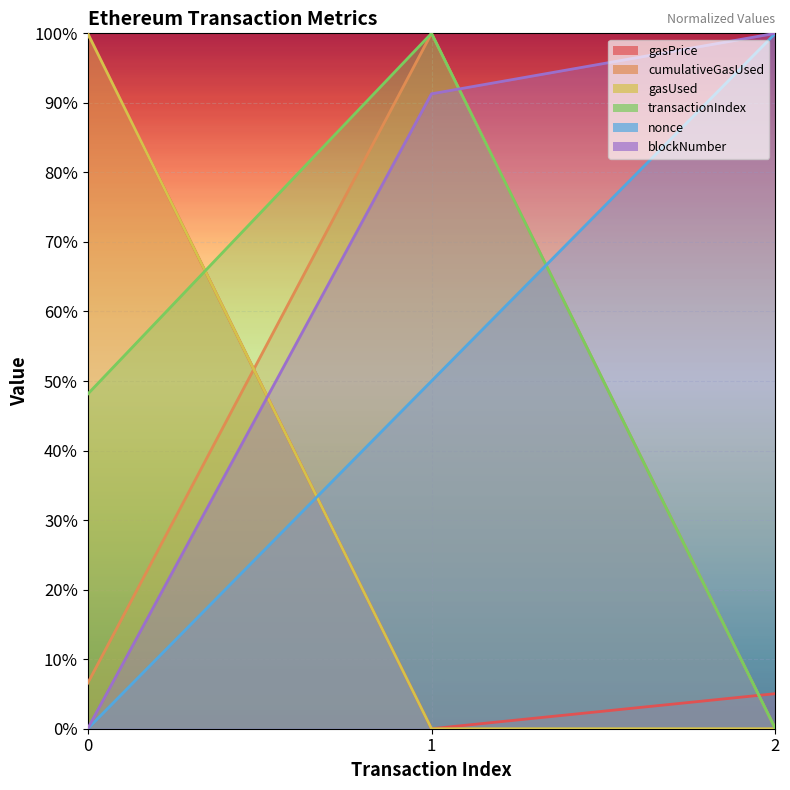

The value of gasPrice at 1 is 0.0. True or false?

True